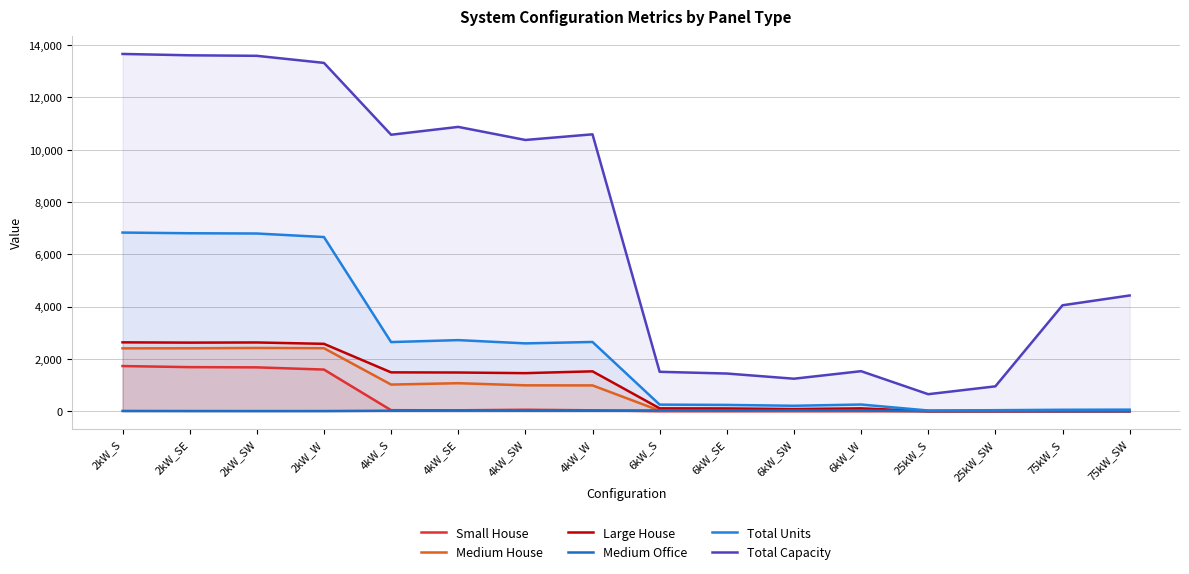

What is the highest value of the Medium House series?

2418